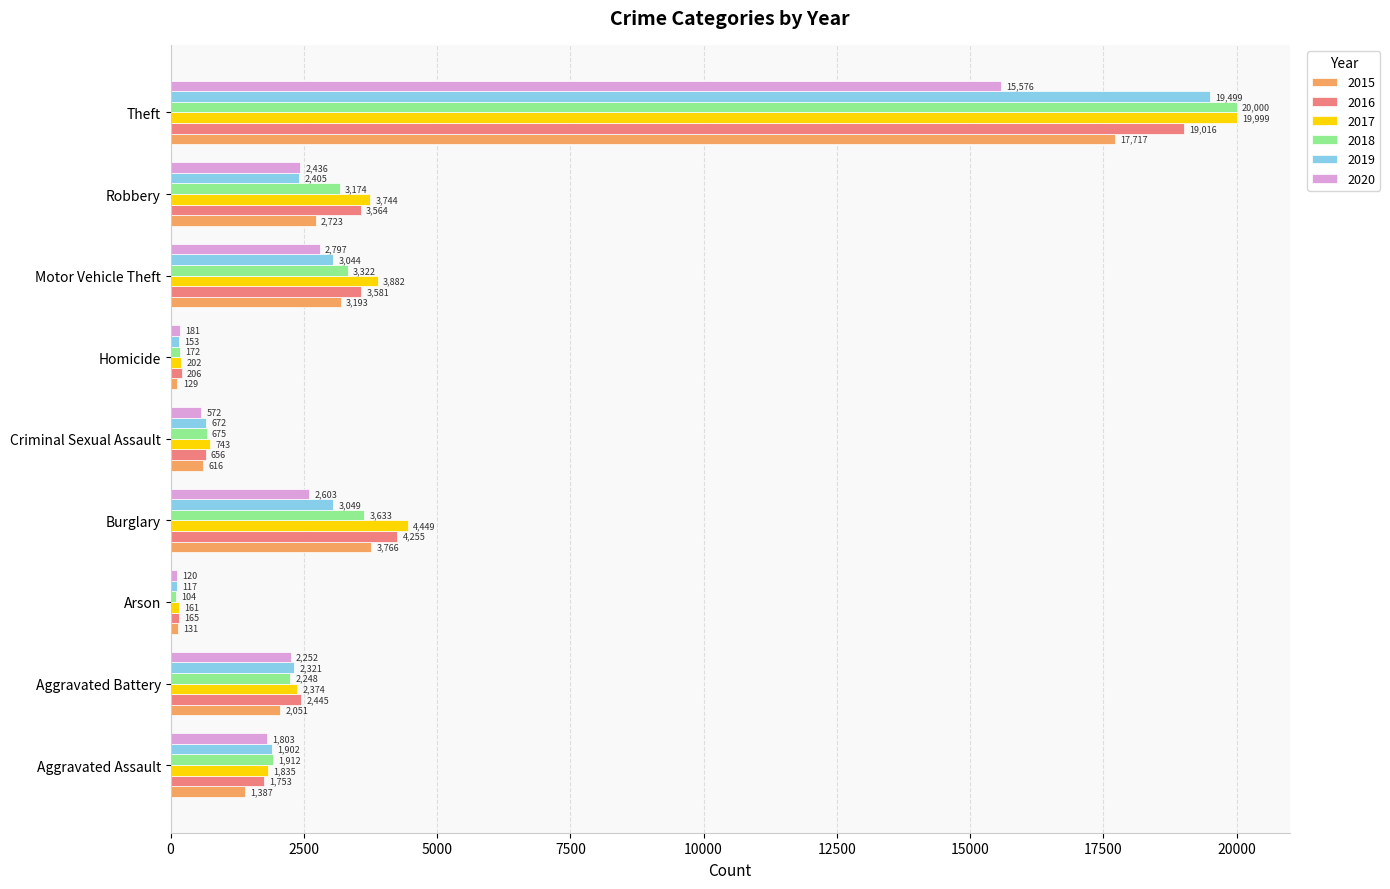

List the labels in order of 2017 value, largest first.

Theft, Burglary, Motor Vehicle Theft, Robbery, Aggravated Battery, Aggravated Assault, Criminal Sexual Assault, Homicide, Arson